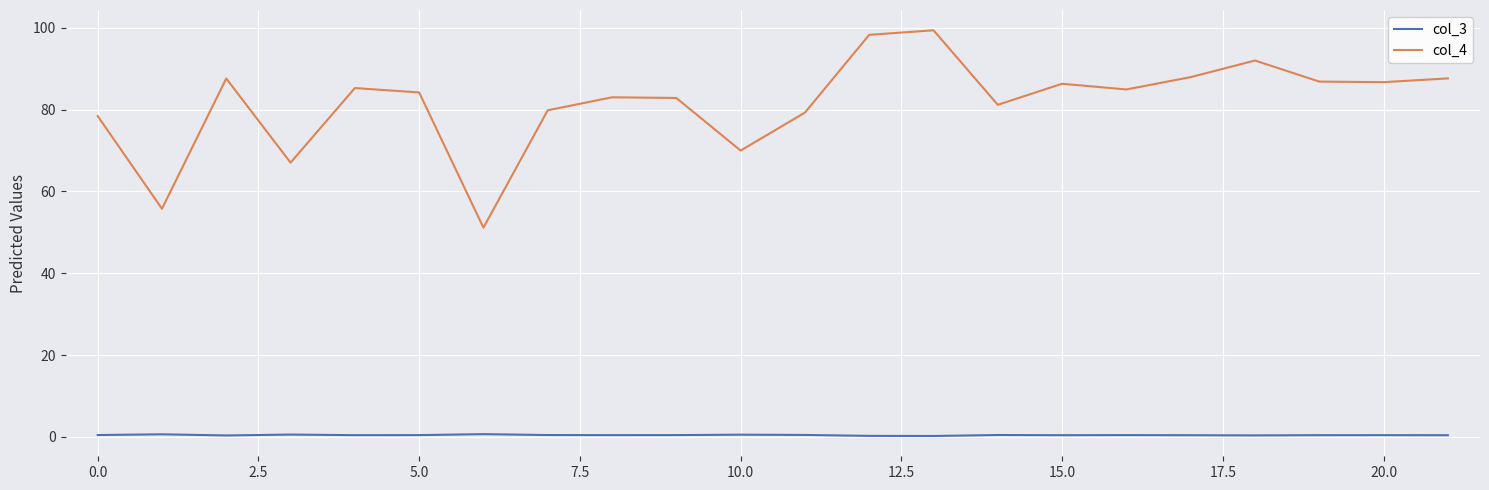

In col_4, how many points are higher than both neighbors (excluding endpoints)?

6